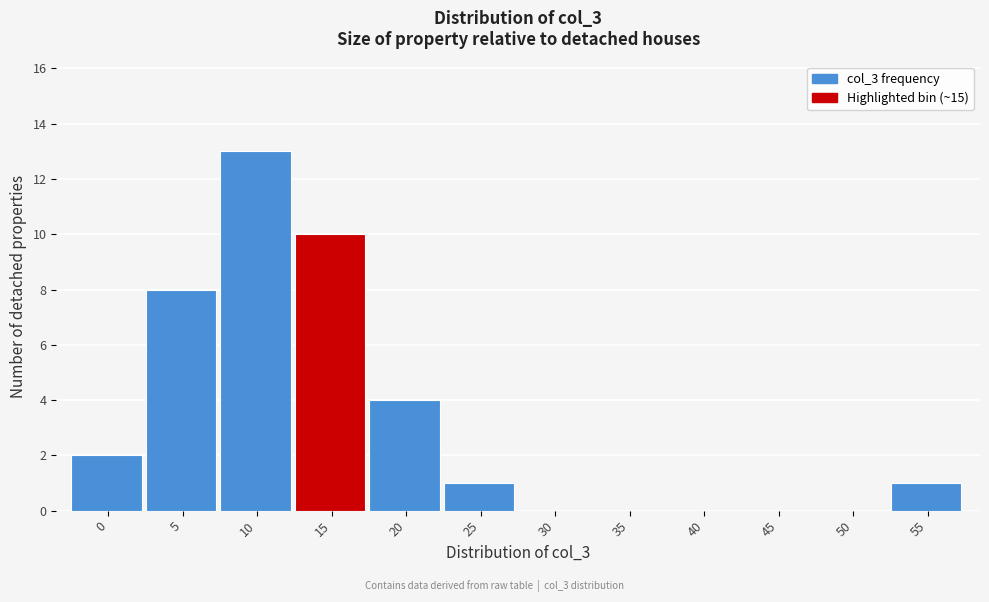

Reading right to left, list all the values displayed in this chart.

55=1	50=0	45=0	40=0	35=0	30=0	25=1	20=4	15=10	10=13	5=8	0=2